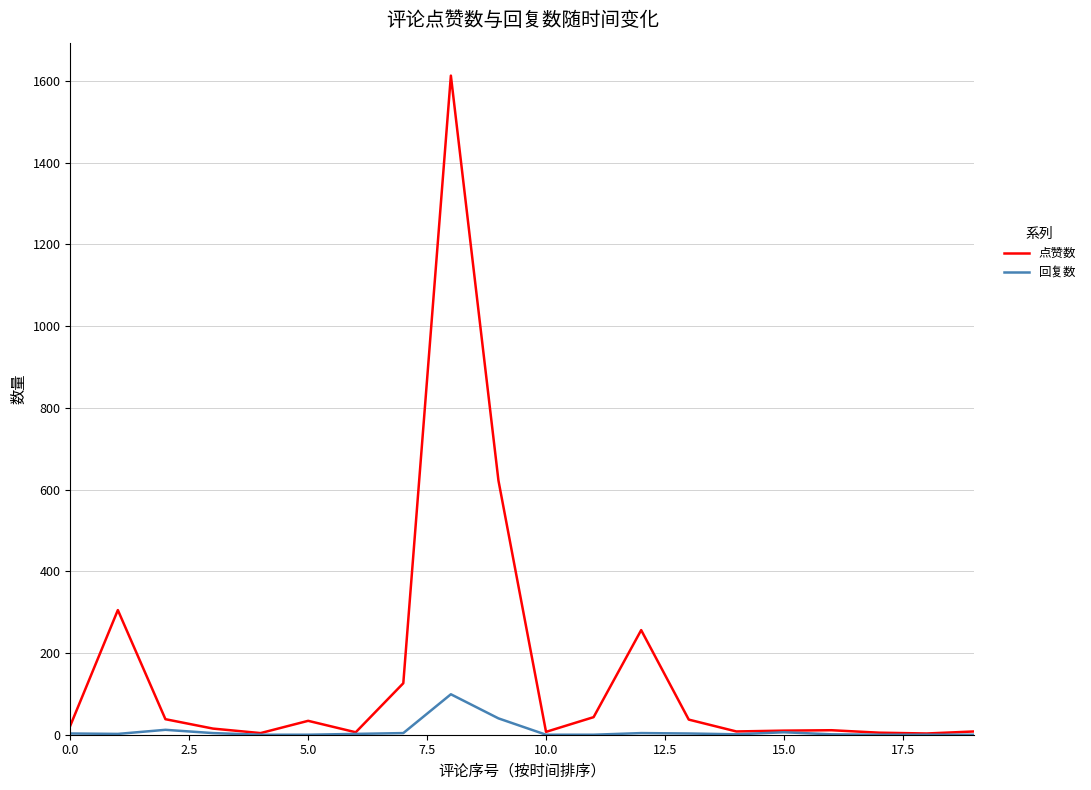

What is the average value of the 回复数 series?

9